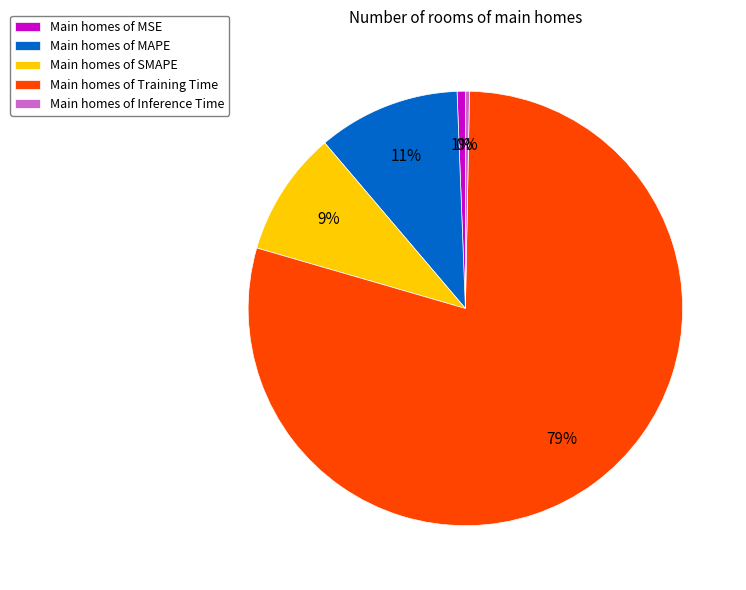

To the nearest percent, what is the average slice percentage?

20%